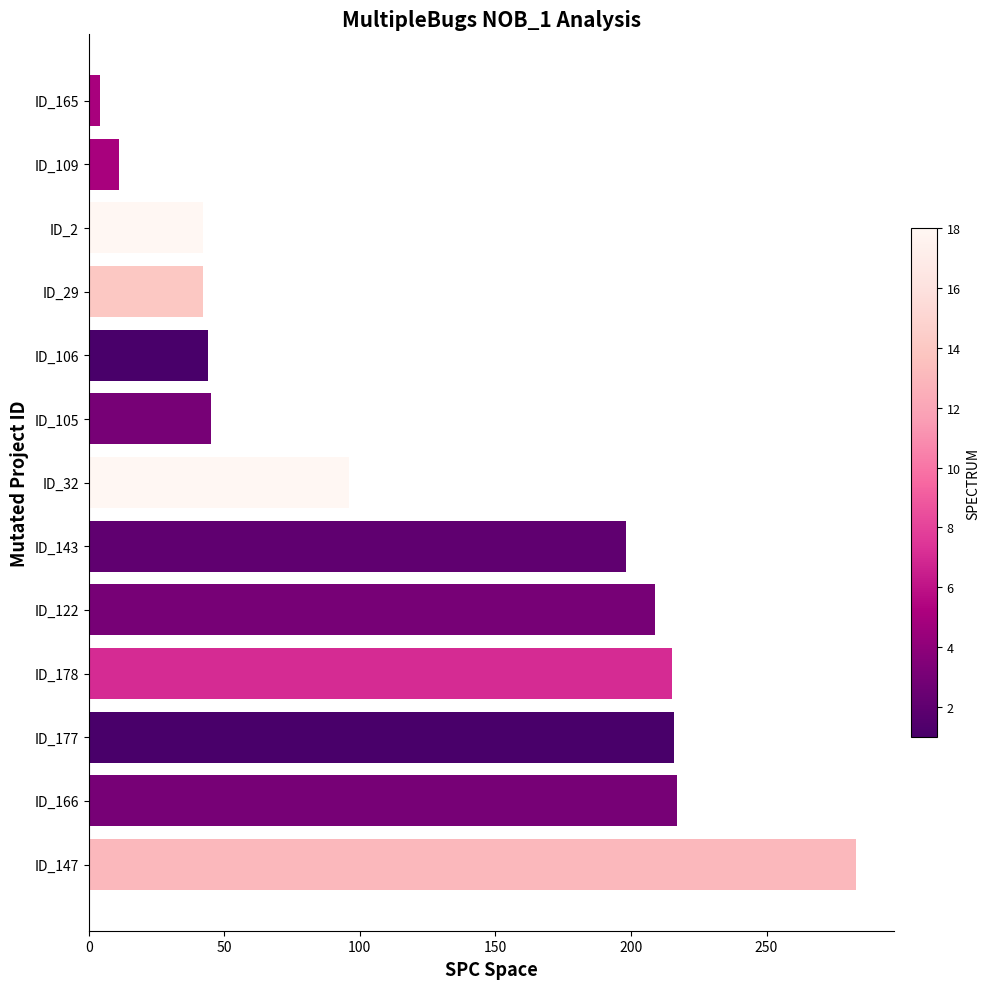

Are the bars horizontal?

Yes